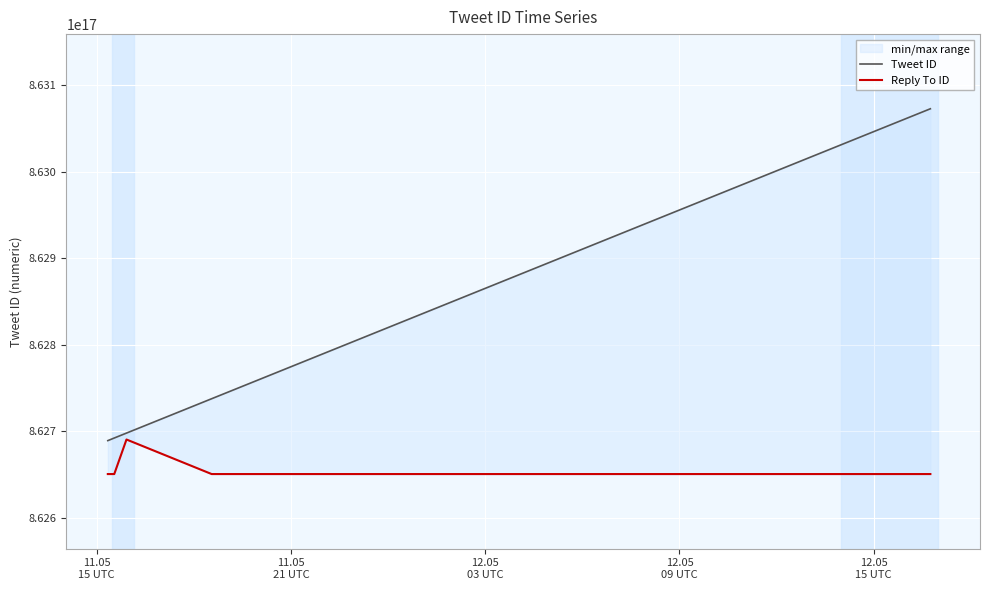

Rank the series by their maximum value, from highest to lowest.

Tweet ID, Reply To ID